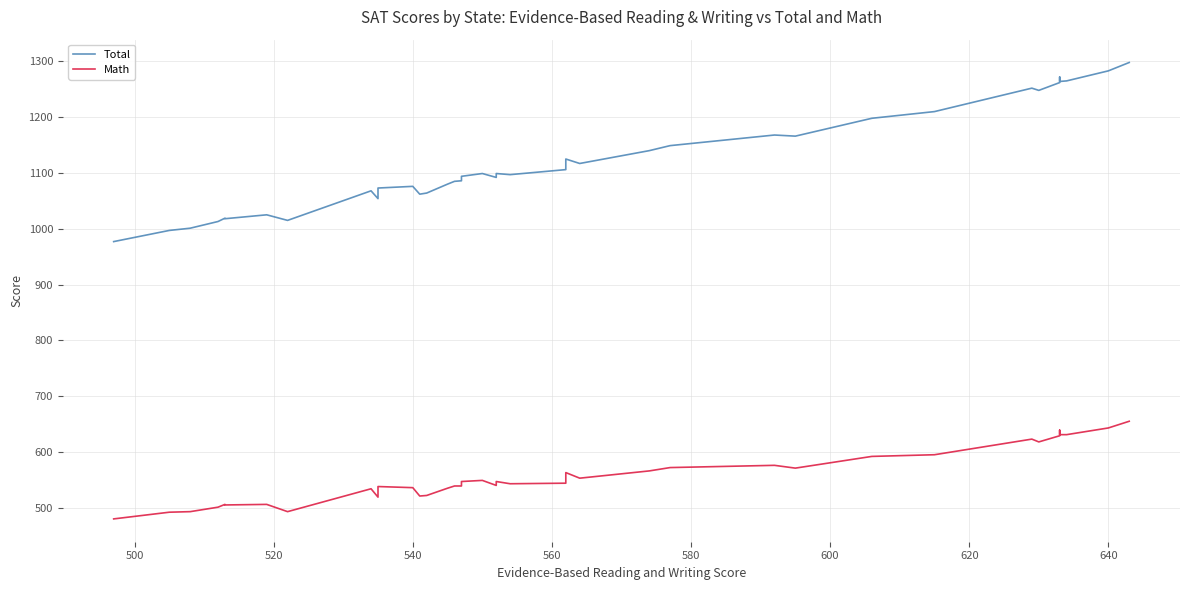

Reading left to right, transcribe all the data shown in this chart.

Total: 977	997	1001	1010	1013	1019	1018	1025	1015	1068	1054	1073	1076	1062	1064	1080	1085	1086	1094	1099	1092	1099	1097	1106	1125	1117	1140	1149	1168	1166	1198	1210	1252	1248	1262	1272	1264	1265	1283	1298
Math: 480	492	493	499	501	506	505	506	493	534	519	538	536	521	522	535	539	539	547	549	540	547	543	544	563	553	566	572	576	571	592	595	623	618	629	639	631	631	643	655